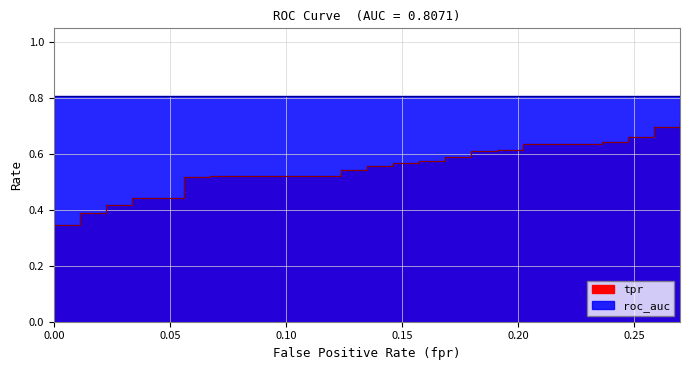

True or false: fpr and roc_auc intersect in this chart.

False